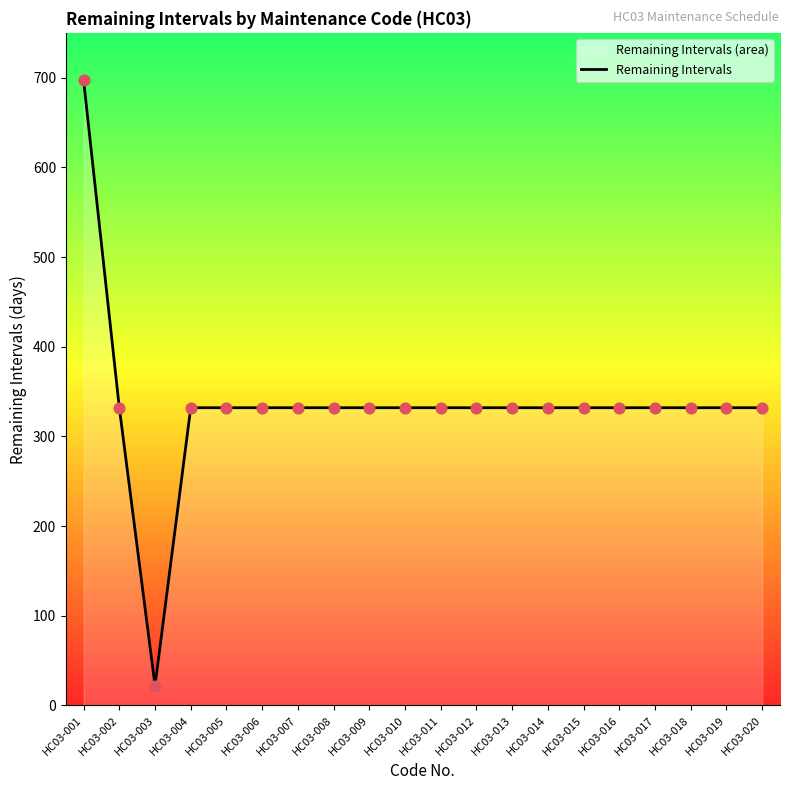

Which has a higher value, HC03-012 or HC03-009?

HC03-012